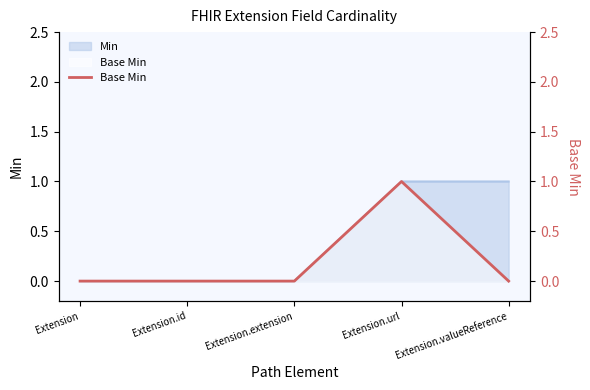

At which category does the chart reach its minimum across all series?

Extension